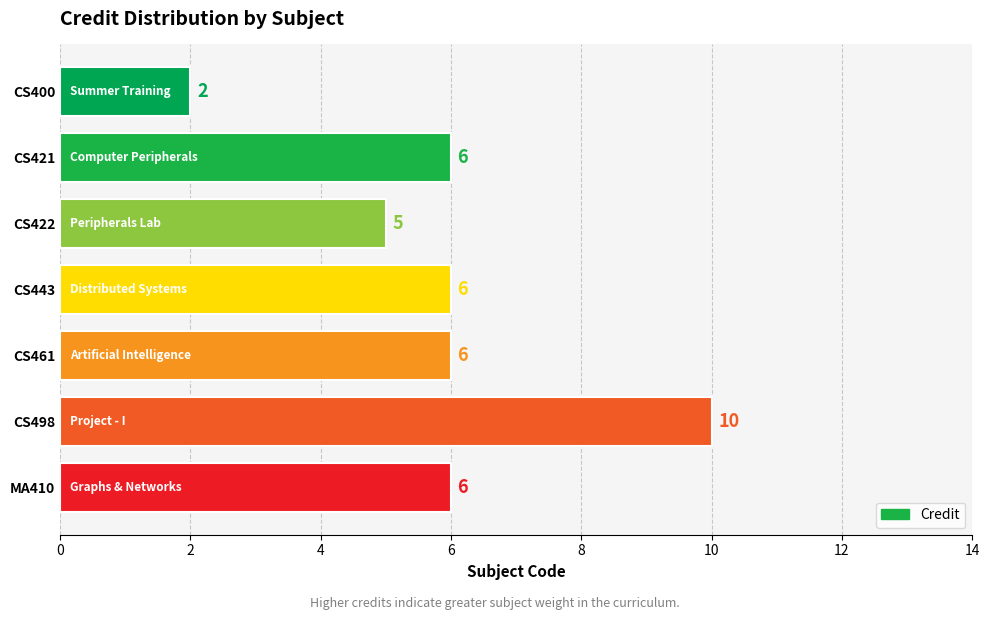

How many bars are there in total?

7